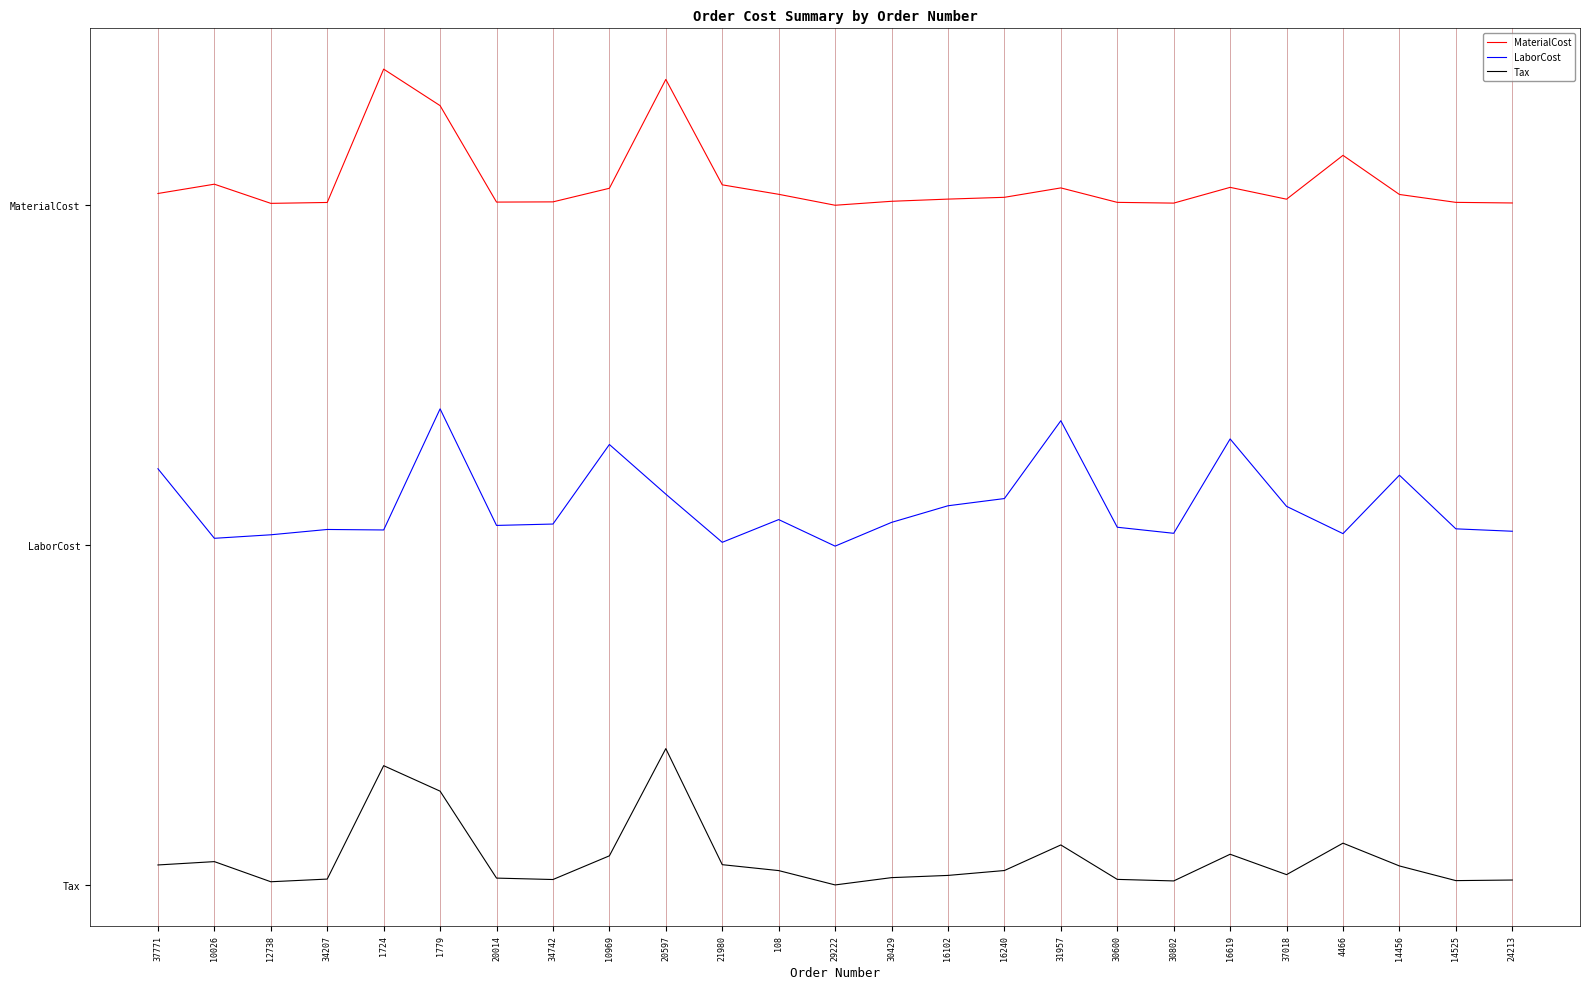

What is the average value of the Tax series?

0.2